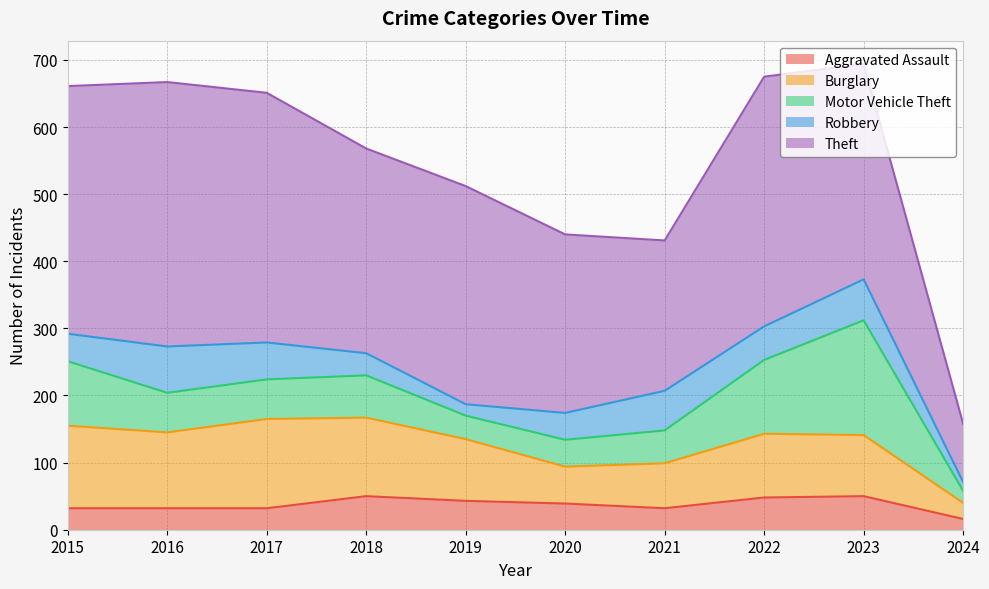

How many series are shown in this chart?

5